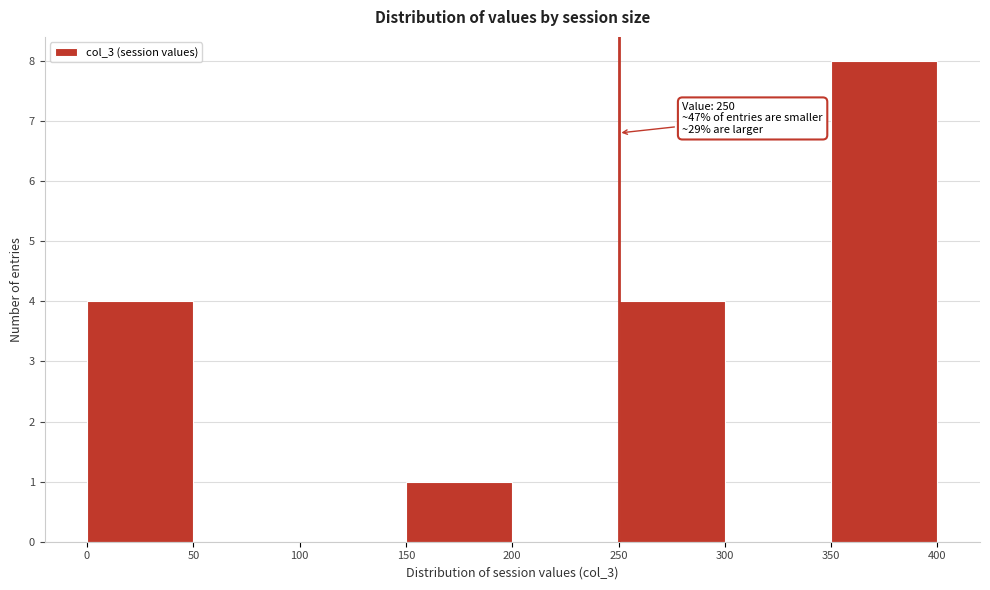

Over which range of the x-axis is the bar tallest?

350 to 400